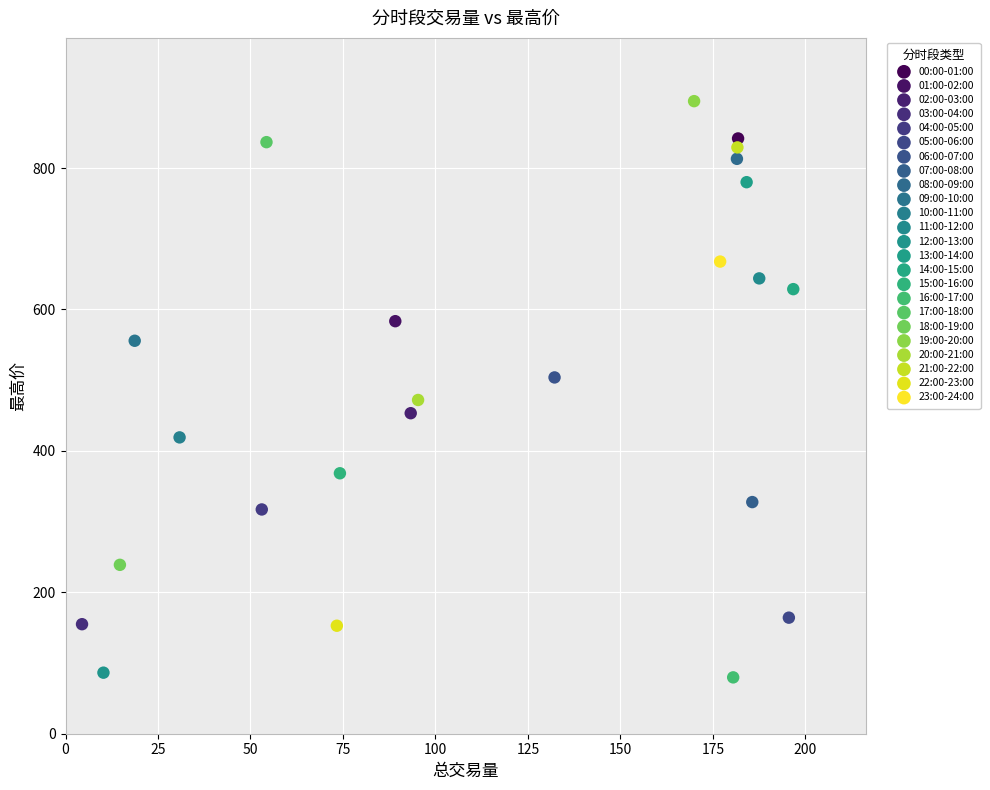

Which series reaches the maximum Y coordinate?

19:00-20:00